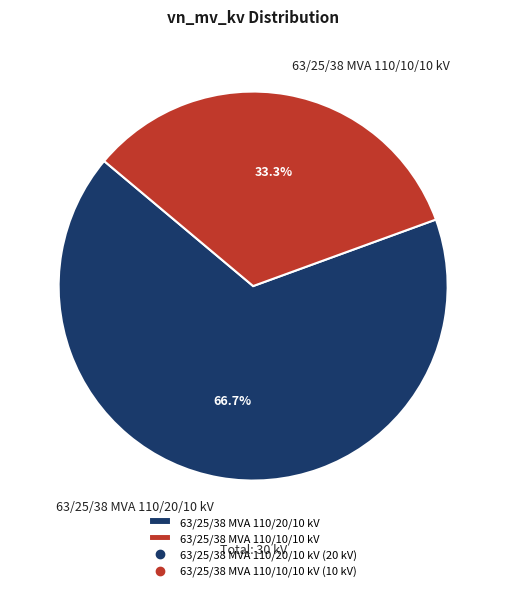

Is it true that 63/25/38 MVA 110/10/10 kV is 33% of the pie?

True